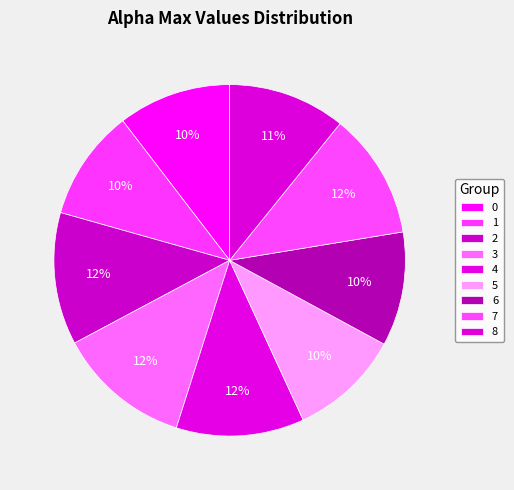

Does 1 represent more than half of the total?

No